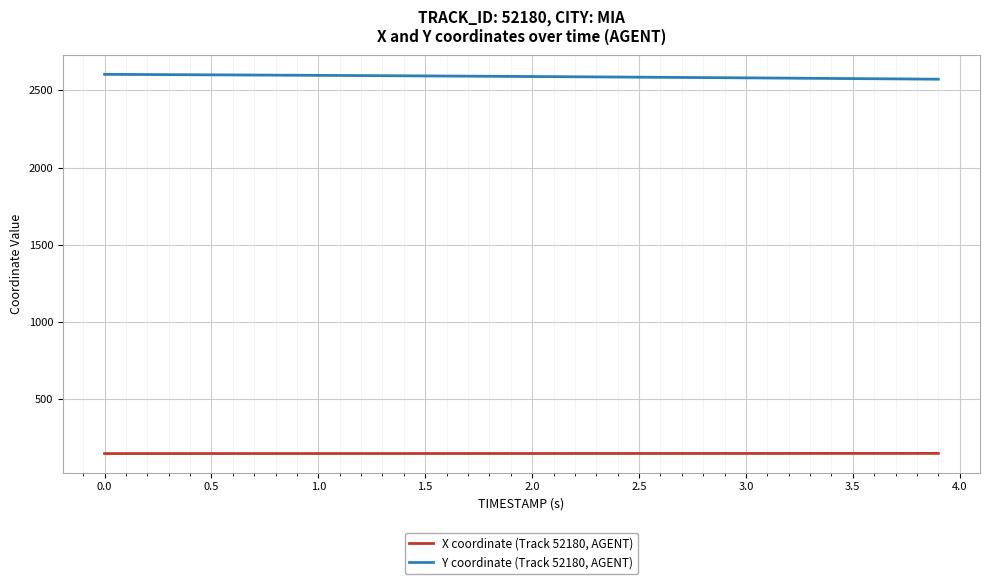

Which series has the largest total across all categories?

Y coordinate (Track 52180, AGENT)